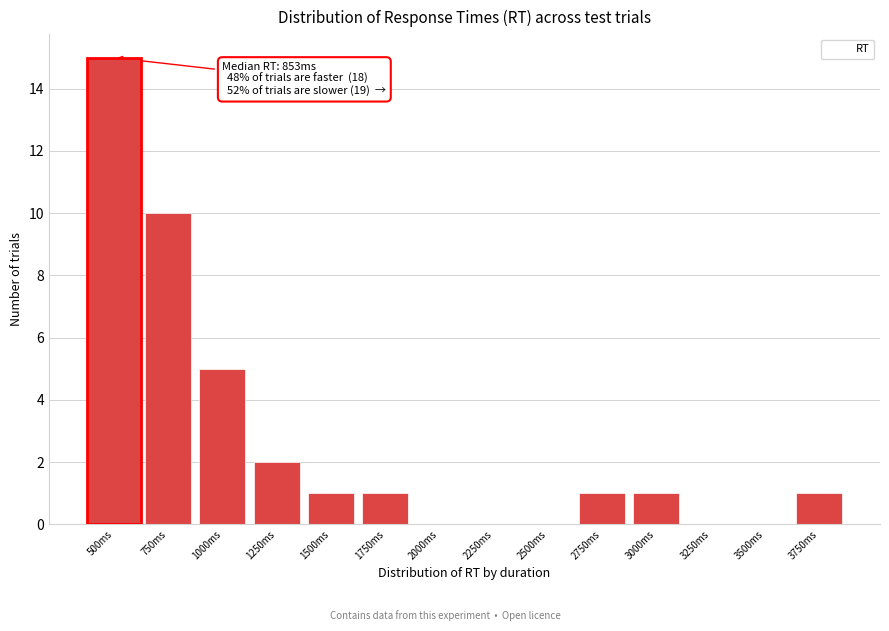

Reading left to right, list all the values displayed in this chart.

750ms=10	1000ms=5	1250ms=2	1500ms=1	1750ms=1	2000ms=0	2250ms=0	2500ms=0	2750ms=1	3000ms=1	3250ms=0	3500ms=0	3750ms=1